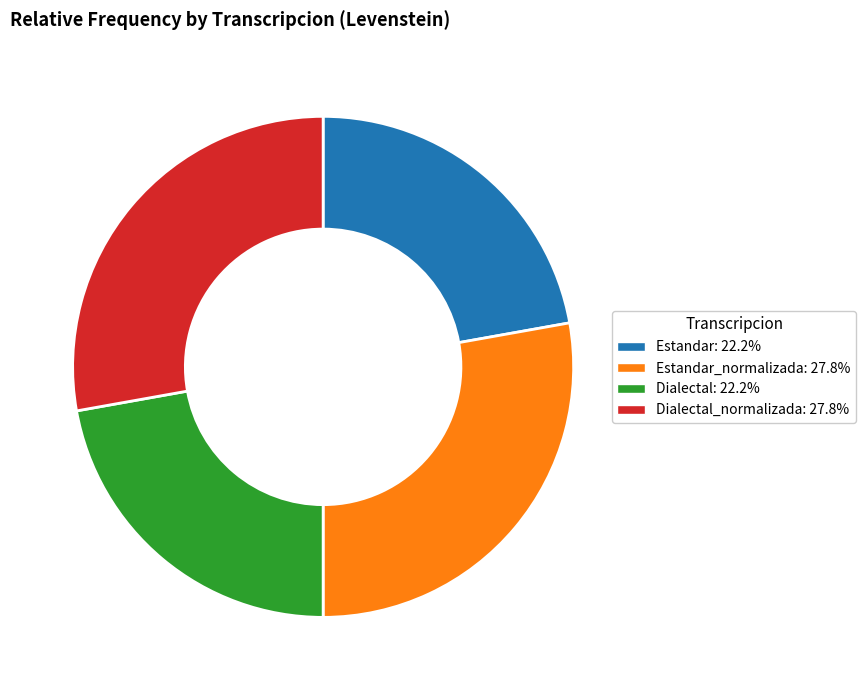

Is there any slice that represents more than half of the pie?

No